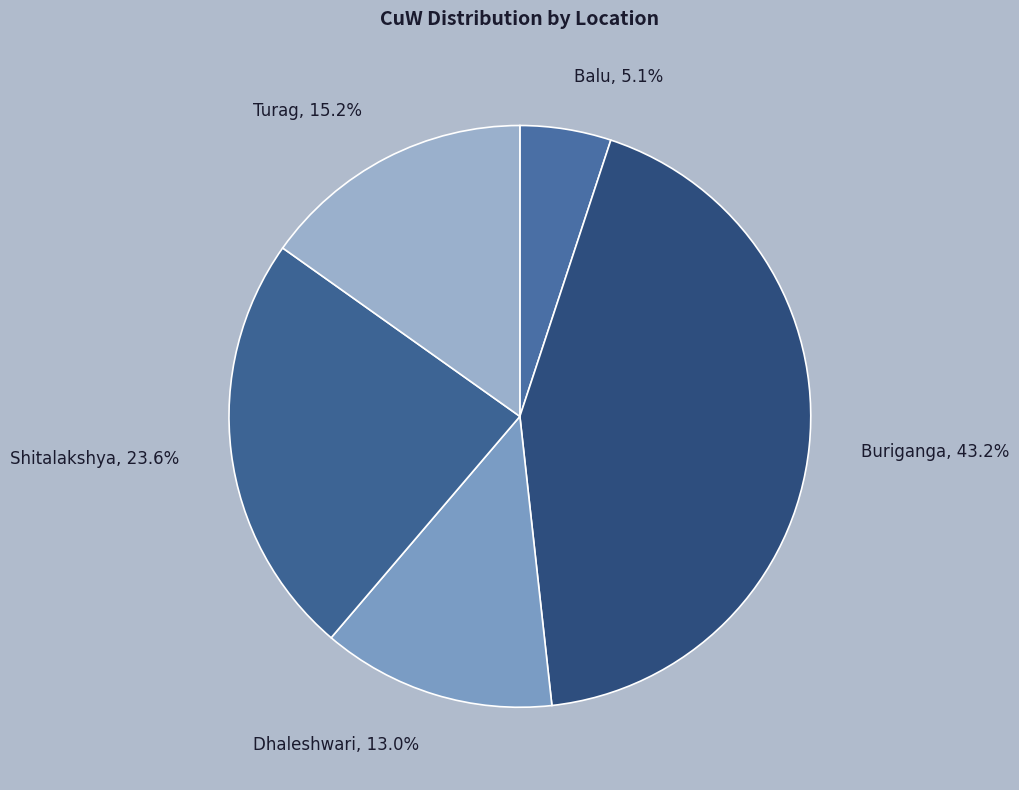

Rank the categories by value from lowest to highest.

Balu, Dhaleshwari, Turag, Shitalakshya, Buriganga